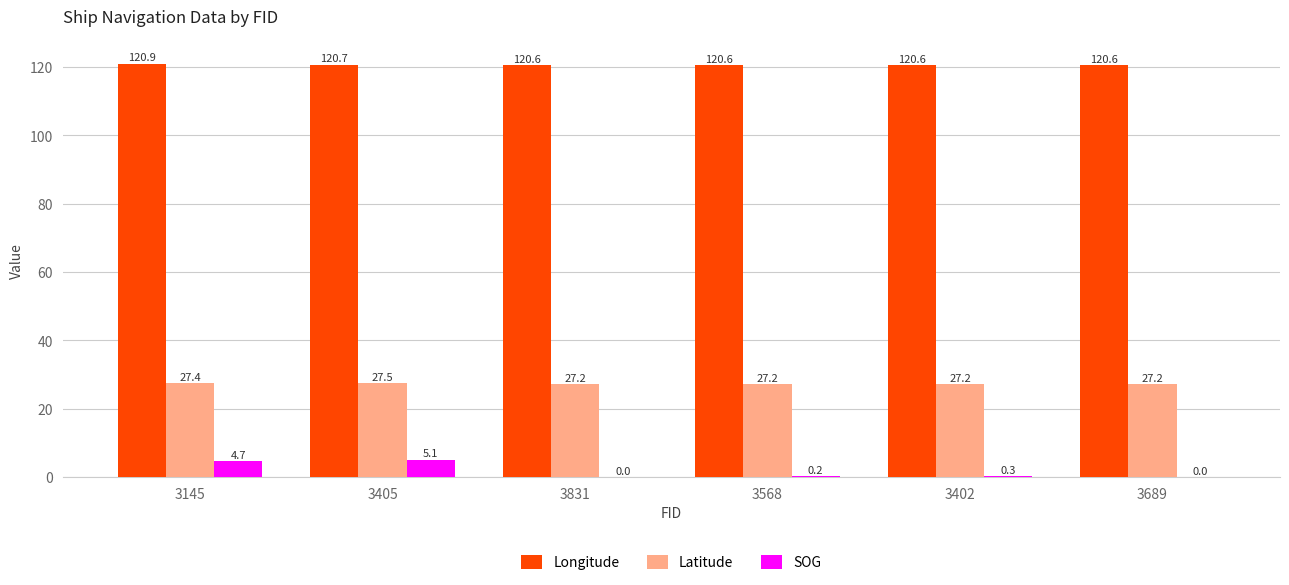

How many distinct data groups are displayed?

3